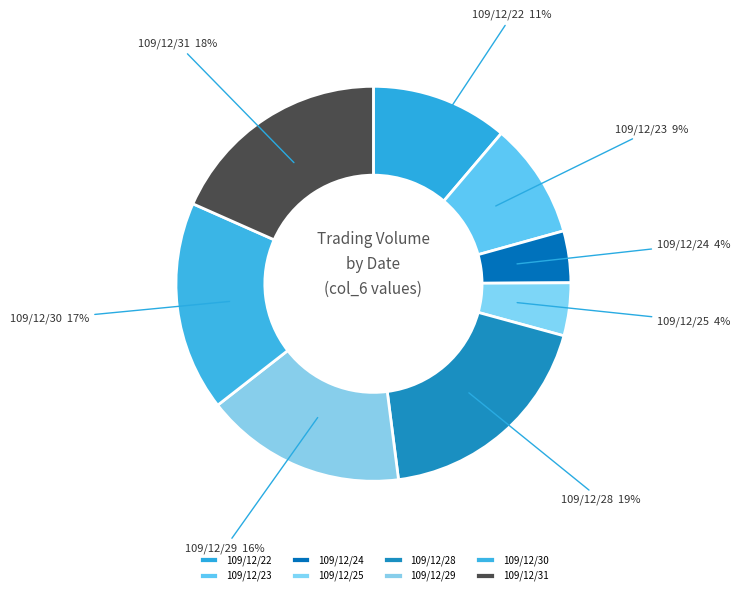

The 109/12/22 slice represents 11% of the pie. True or false?

True